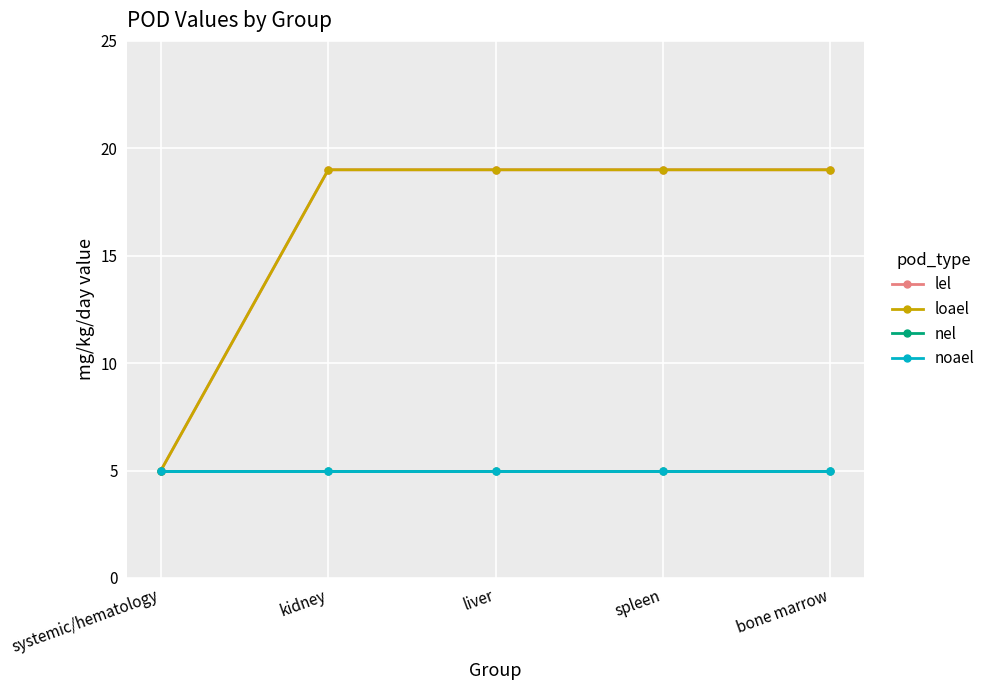

Does the chart have visible grid lines?

Yes